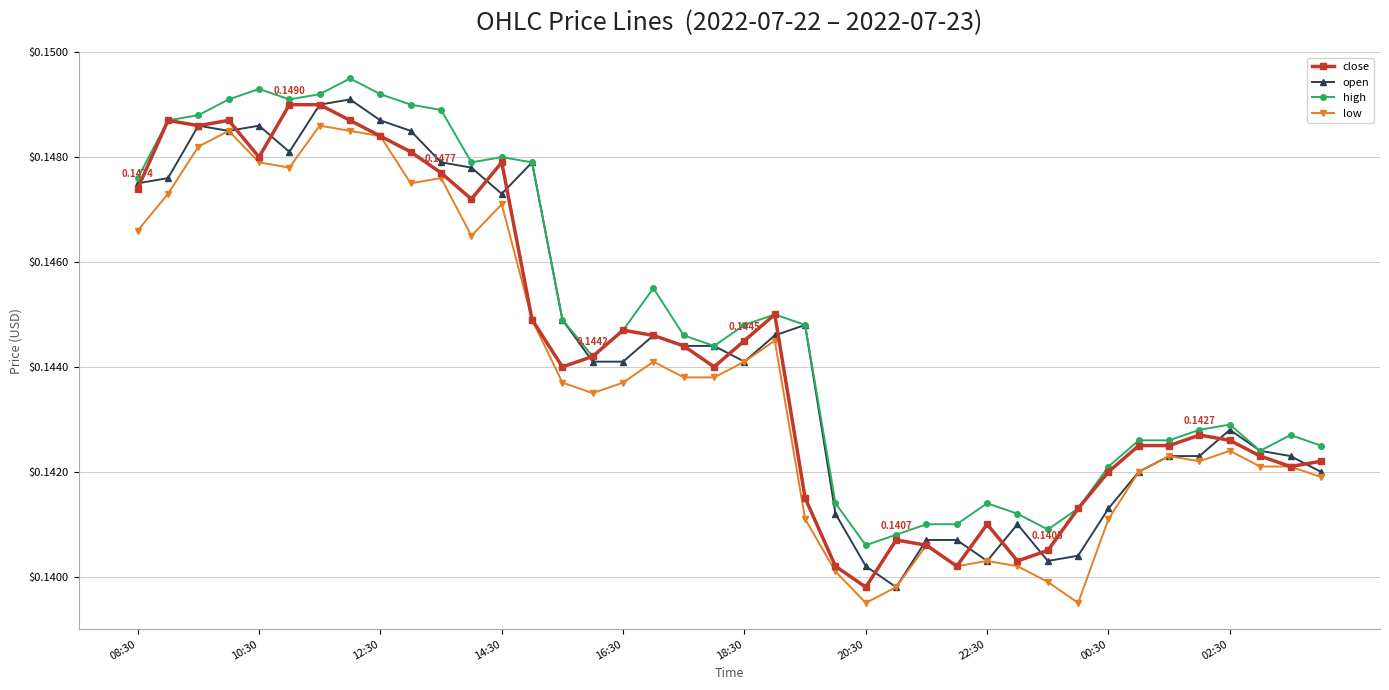

At how many categories does at least one series exceed 0?

40